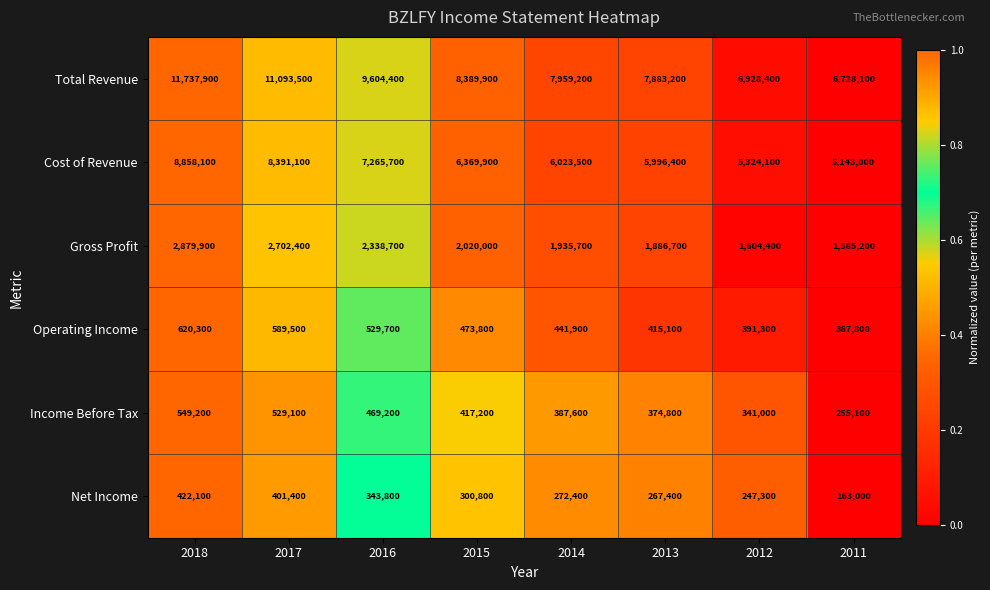

Count the number of categories in the chart.

8